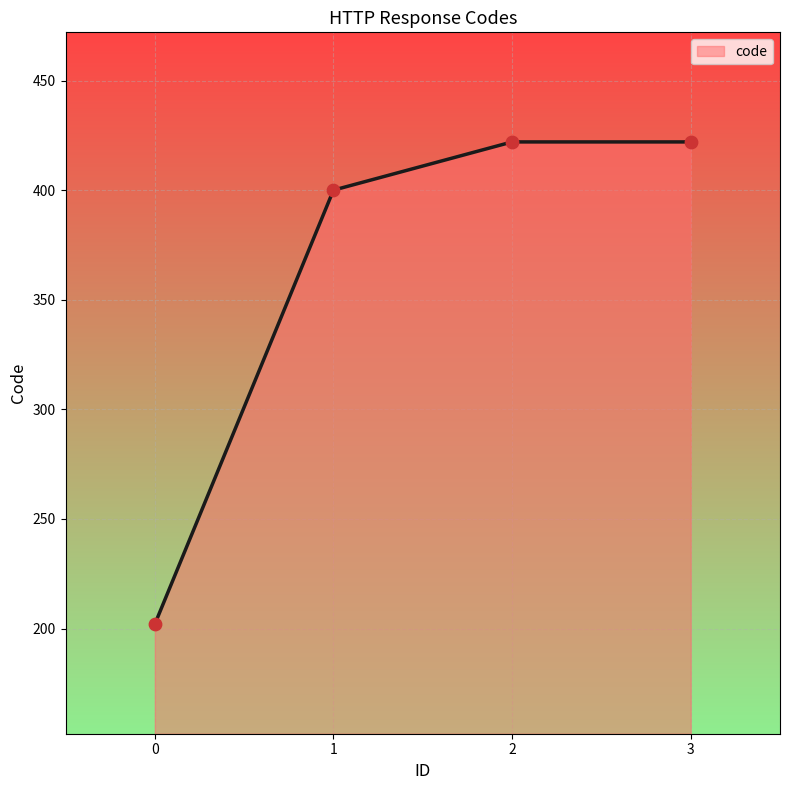

Approximately how many times larger is the value at 2 compared to 3?

1.0